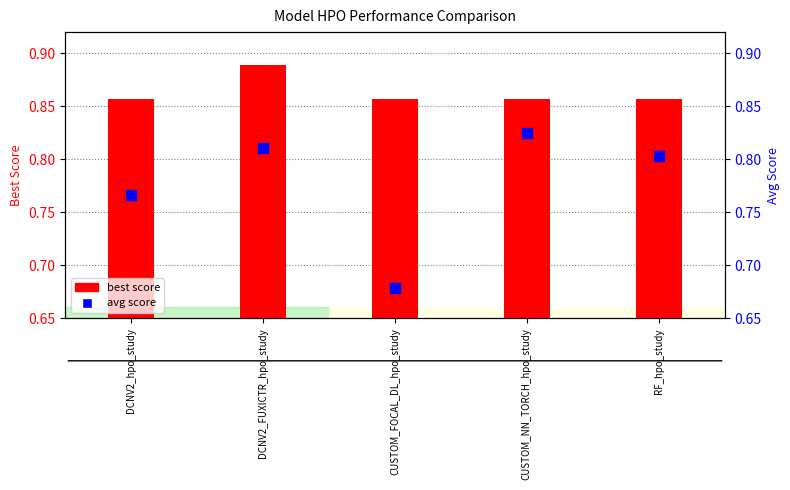

Which series contains the highest Y value?

best score